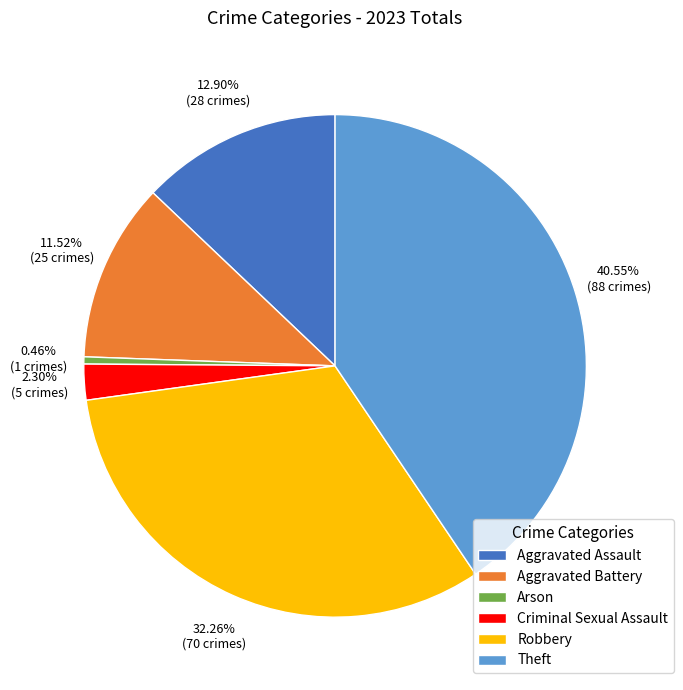

What percentage do Theft and Arson together represent?

41.0%